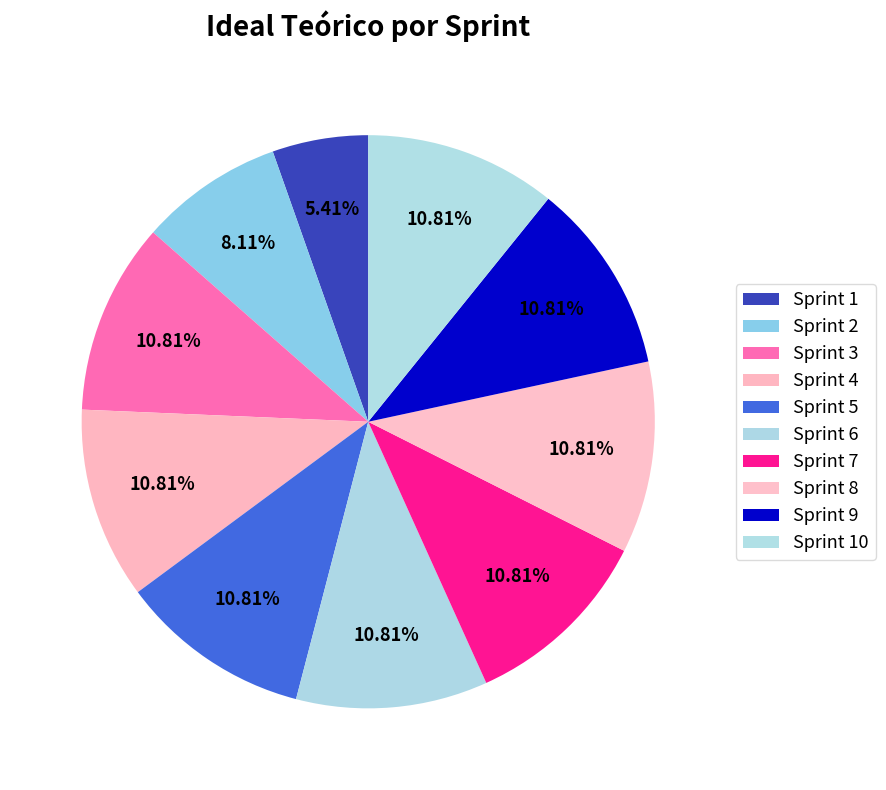

What portion of the pie excludes Sprint 9?

89.2%